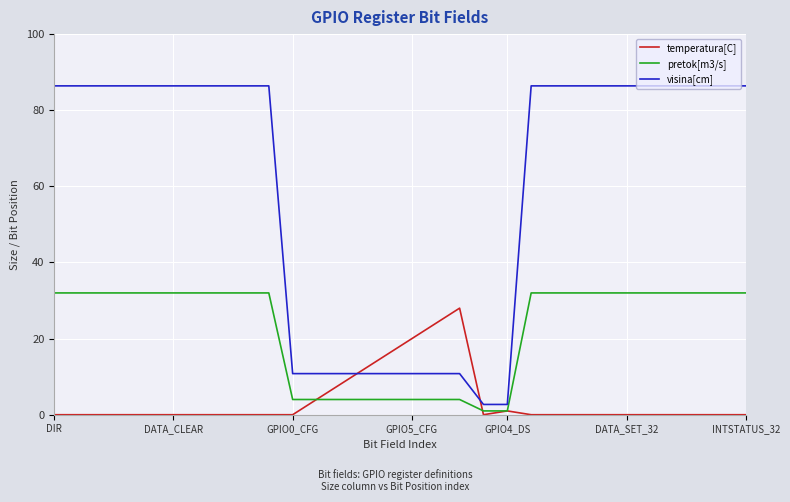

List the series in order of their overall mean, highest first.

visina[cm], pretok[m3/s], temperatura[C]